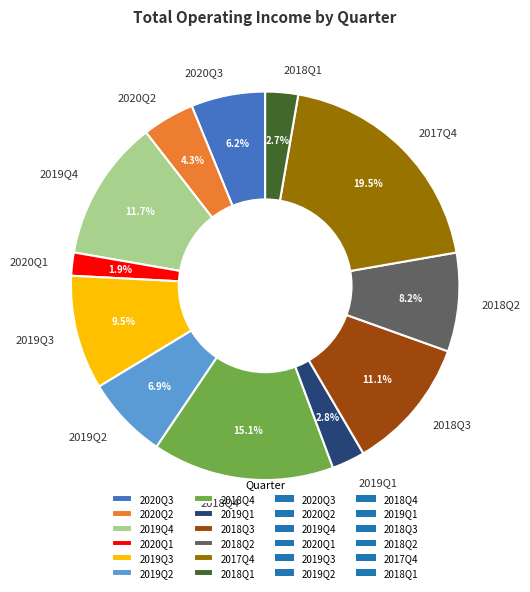

To the nearest percent, what portion does 2019Q2 represent?

7%